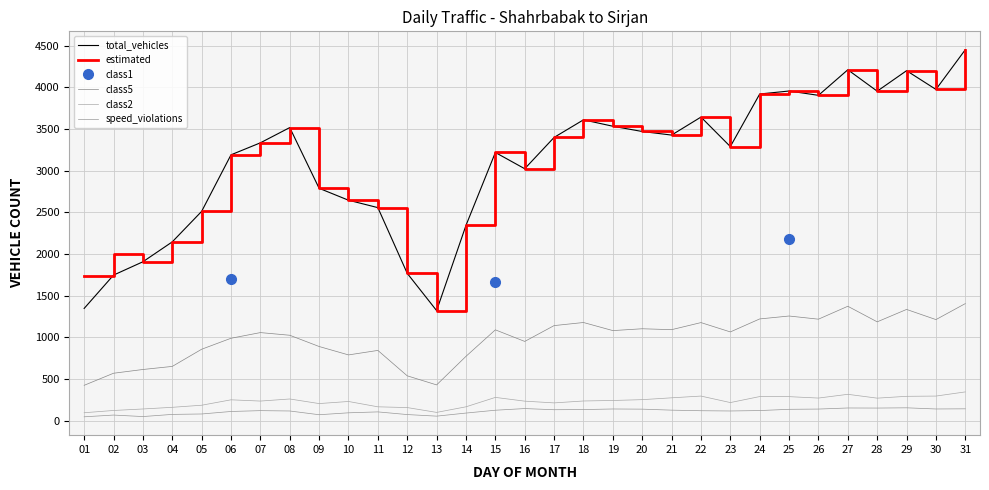

What is the spread (max minus min) of values at 23?

3174